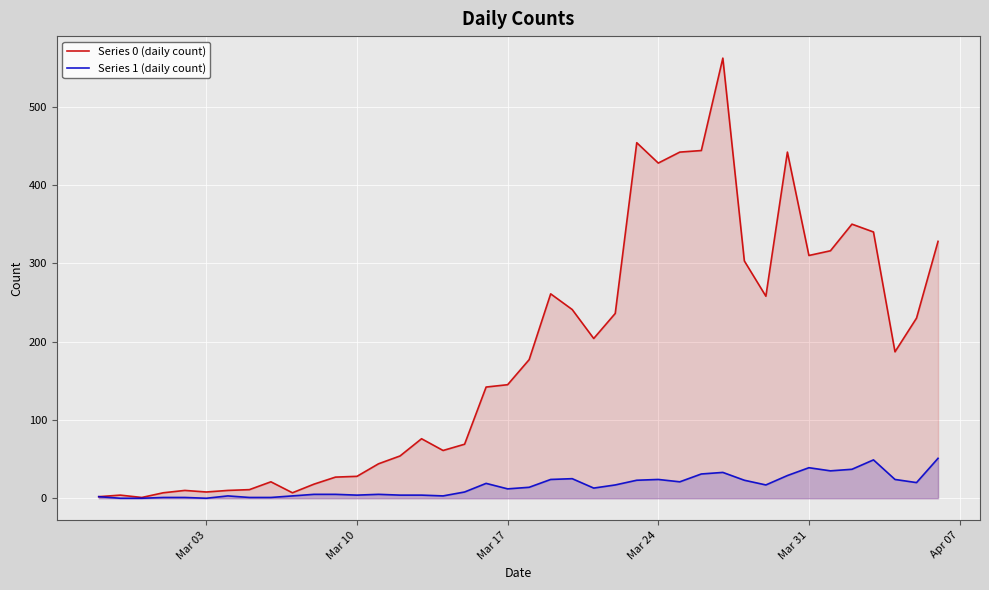

Rank the series by their maximum value, from lowest to highest.

Series 1 (daily count), Series 0 (daily count)